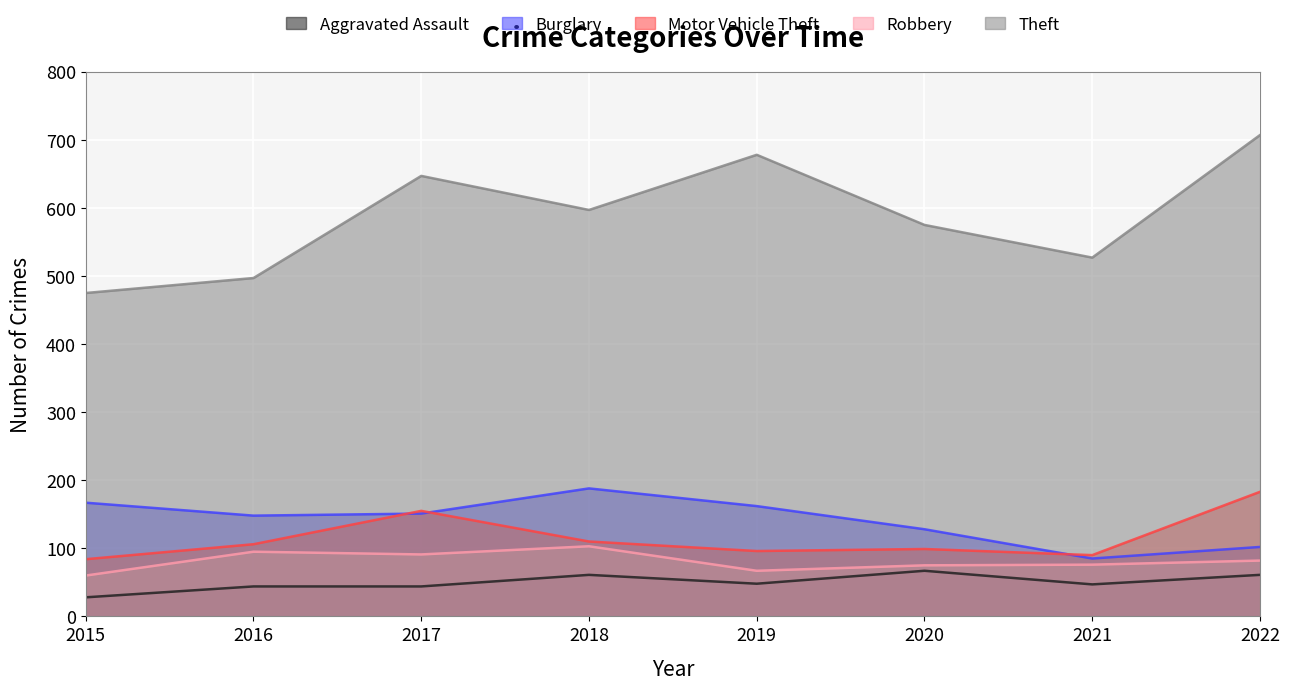

What is the minimum value for Theft?

475